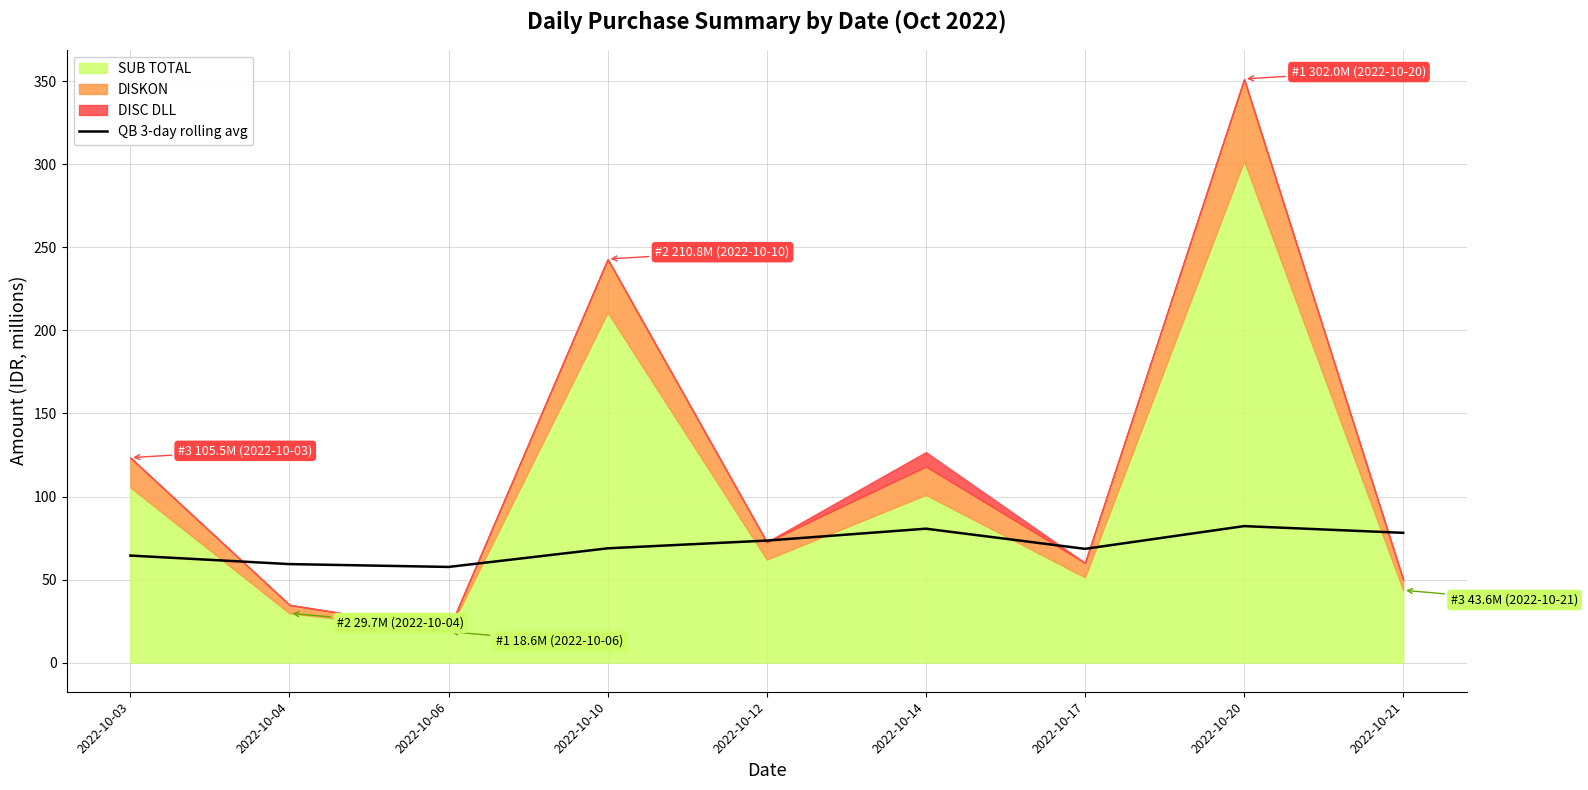

At which category does the chart reach its minimum across all series?

2022-10-06